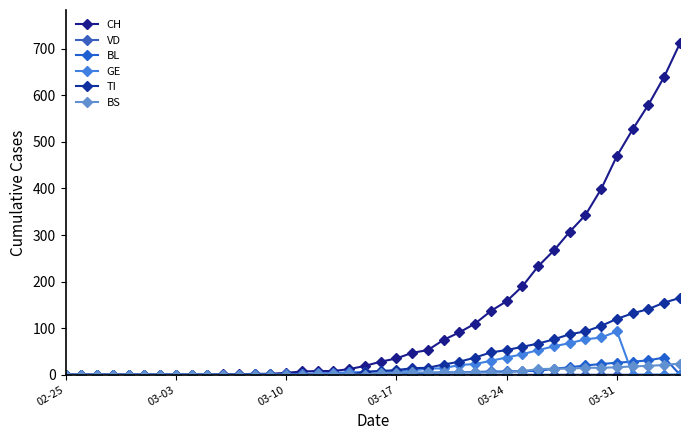

What is the difference between the maximum and minimum values in the CH series?

712